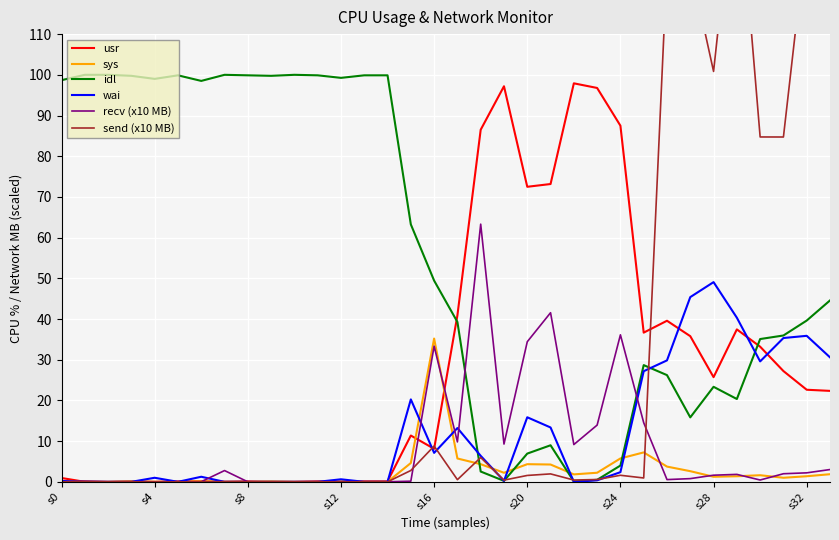

True or false: idl and usr cross at least once.

True